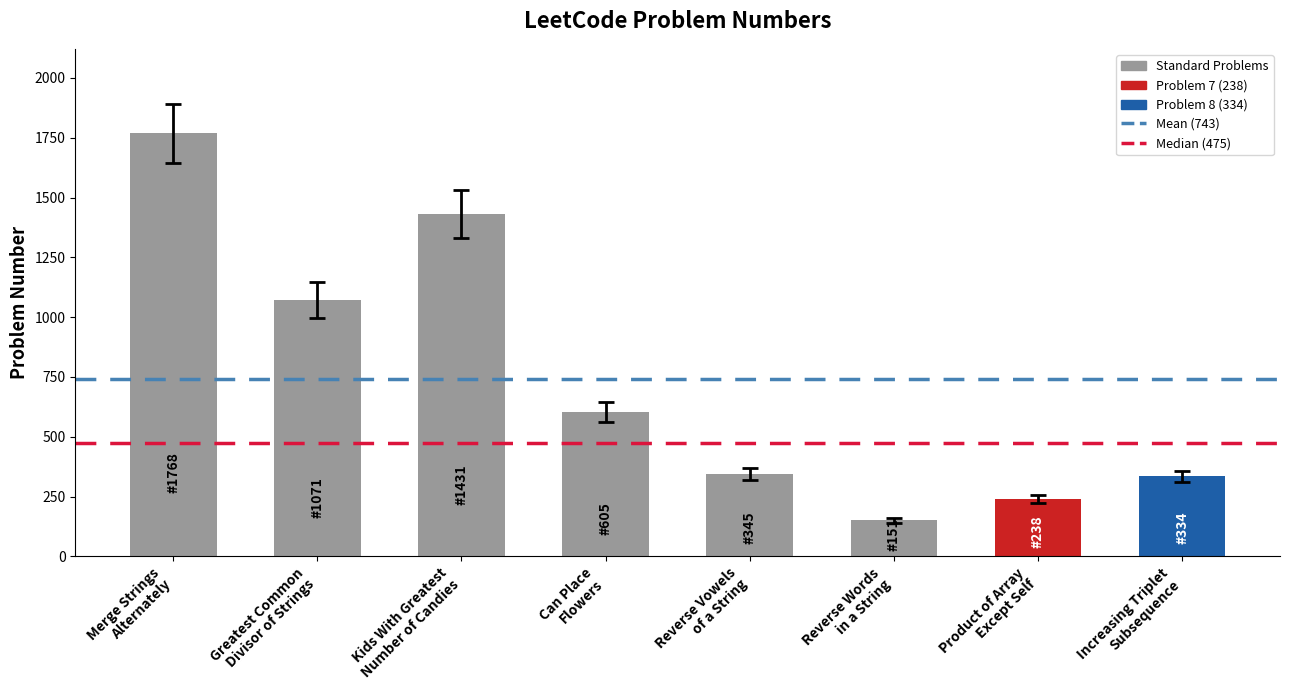

What is the value of the 7th bar from the left?

238